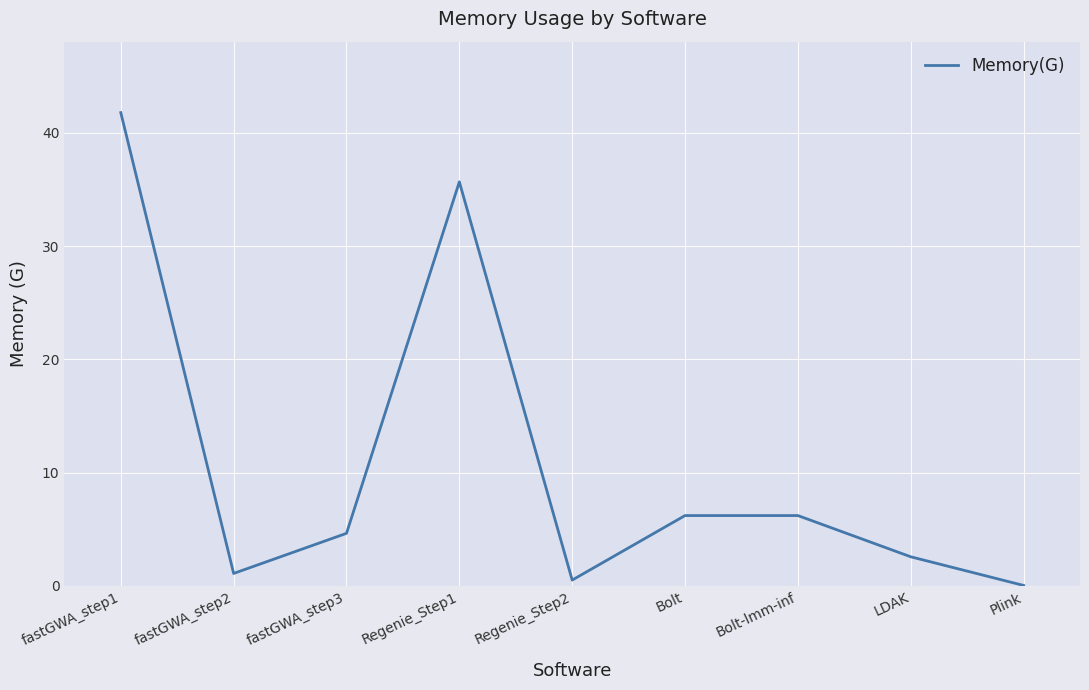

What is the difference between the values at LDAK and fastGWA_step2?

1.5